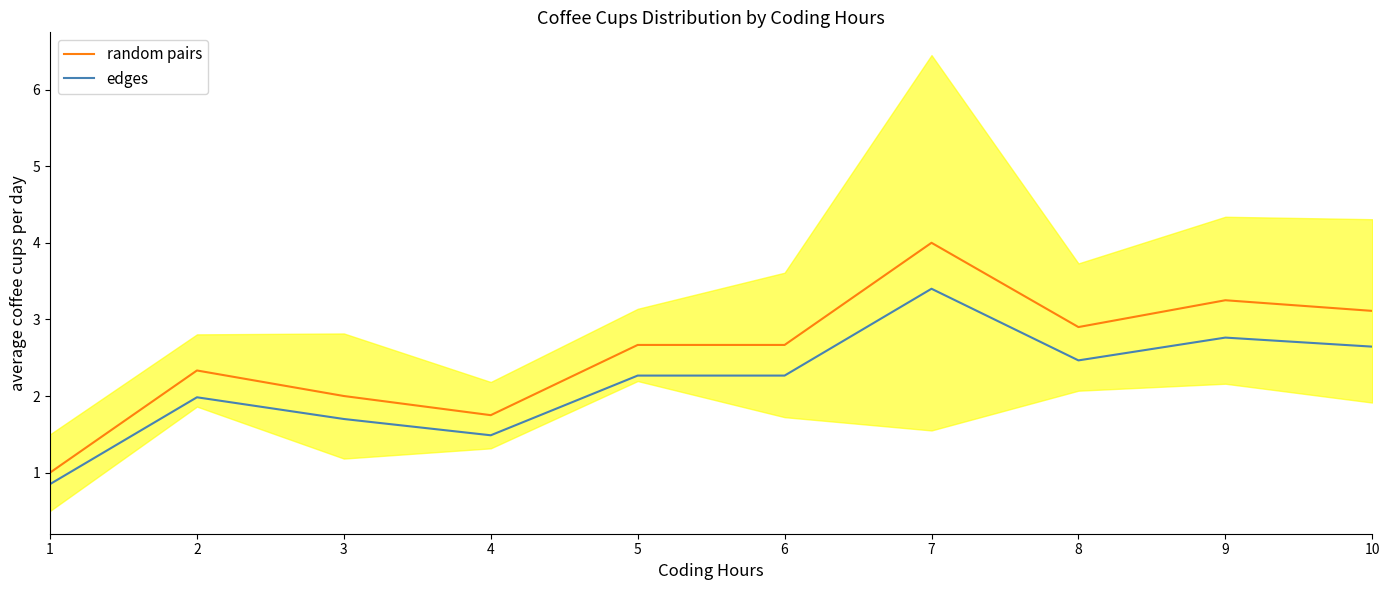

Which series has the largest range (max minus min)?

random pairs